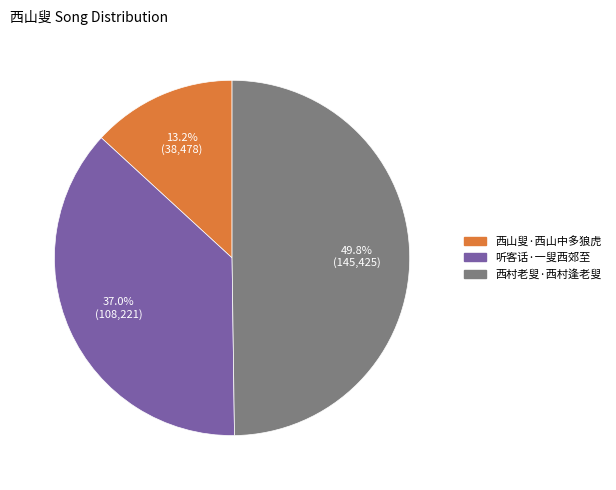

What is the ratio of the value at 西村老叟·西村逢老叟 to the value at 听客话·一叟西郊至?

1.3